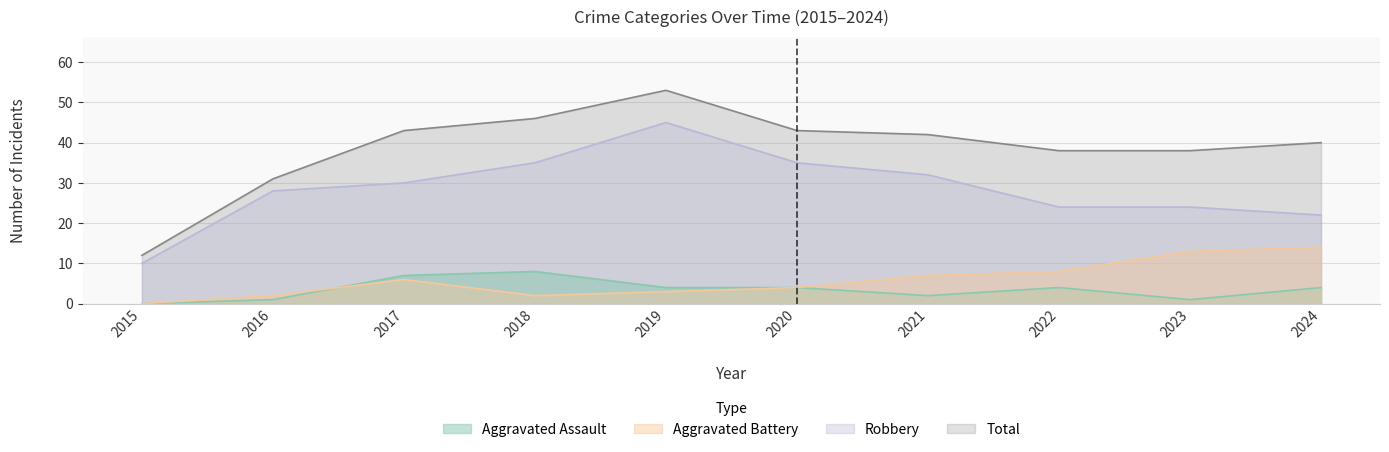

At which category is the sum across all series the highest?

2019